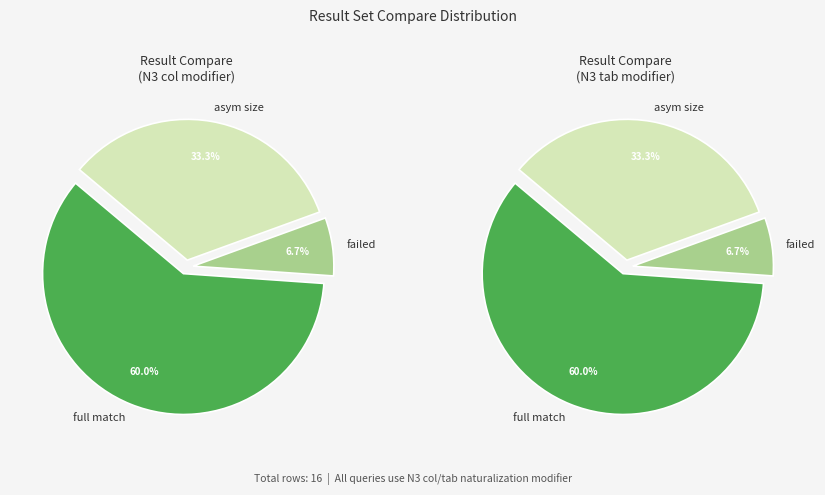

Rank the categories by value from highest to lowest.

full tuple compare succeeded, asymmetrical tuple result size, full tuple compare failed